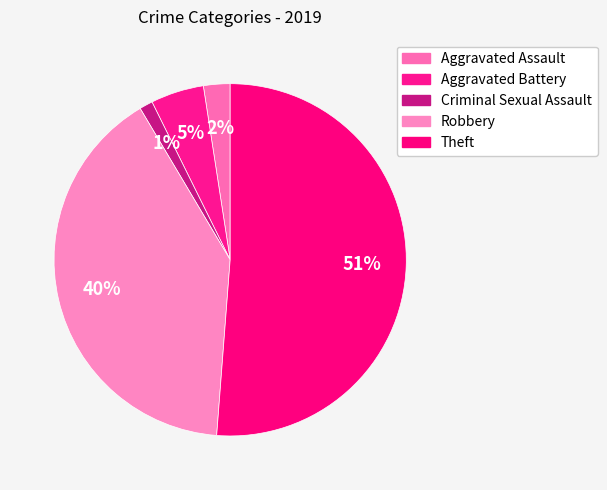

What percentage is NOT represented by Robbery?

59.8%